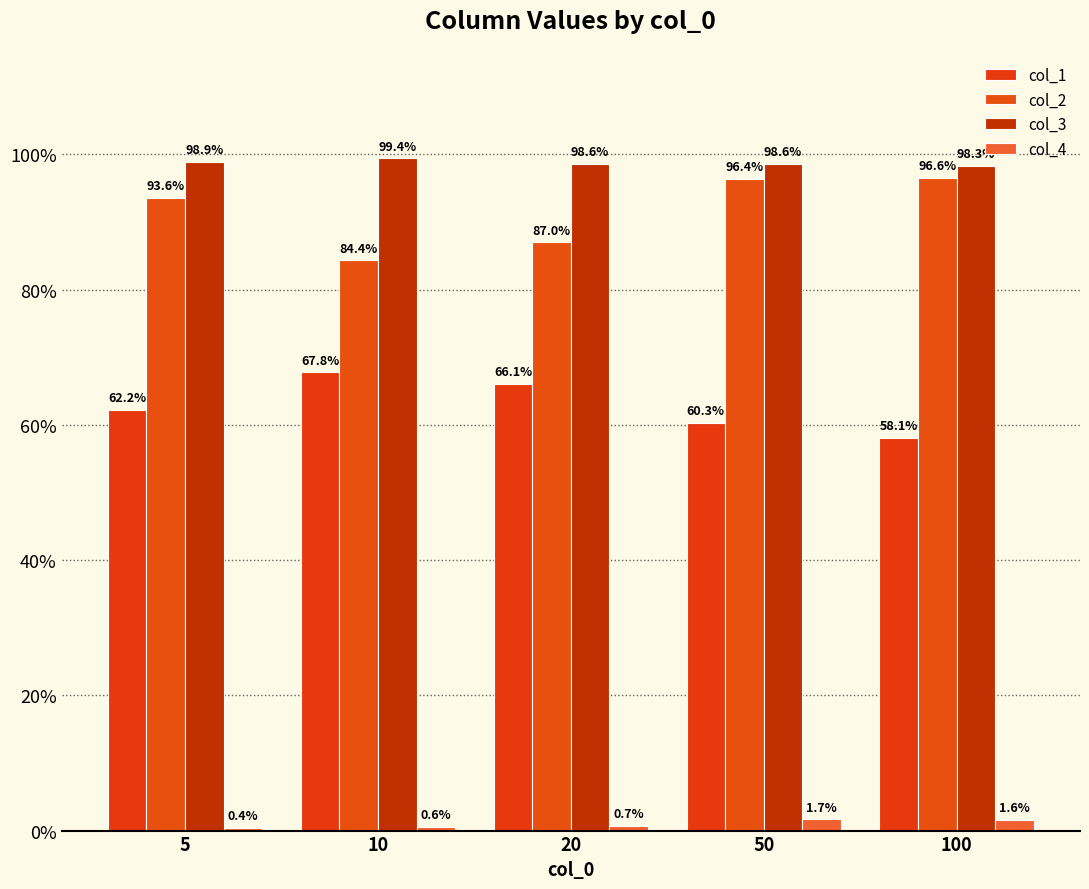

Rank the series at 5 from highest to lowest value.

col_3, col_2, col_1, col_4